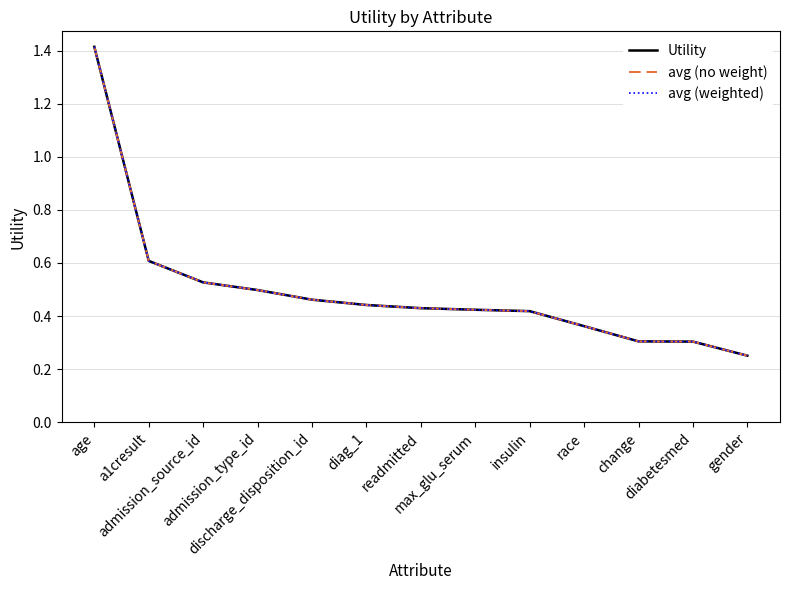

True or false: Utility has more than 0 interior local peaks.

False